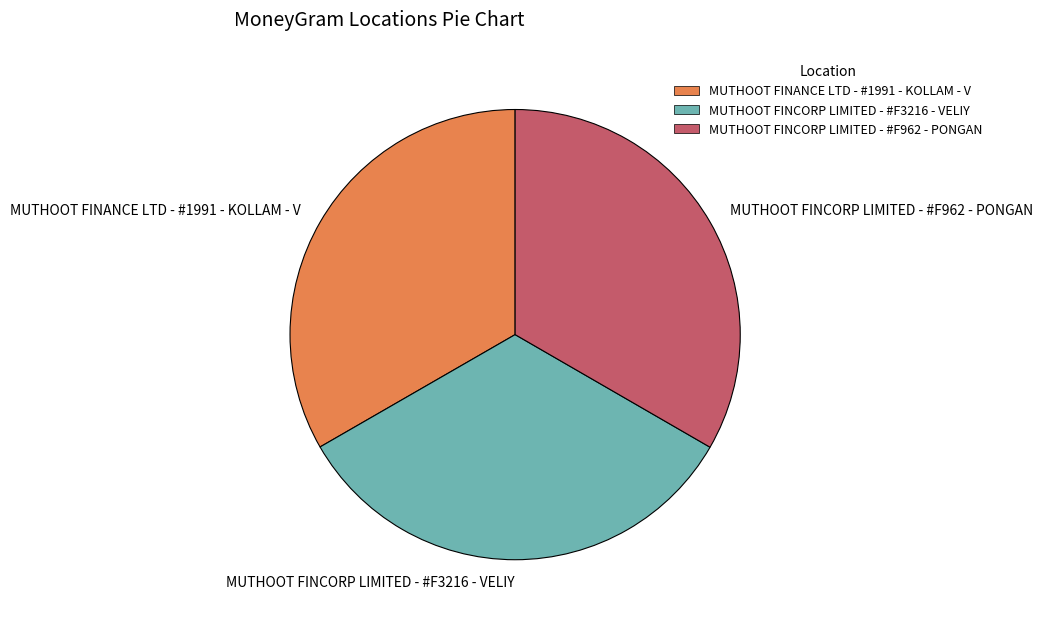

How many segments does this pie chart have?

3